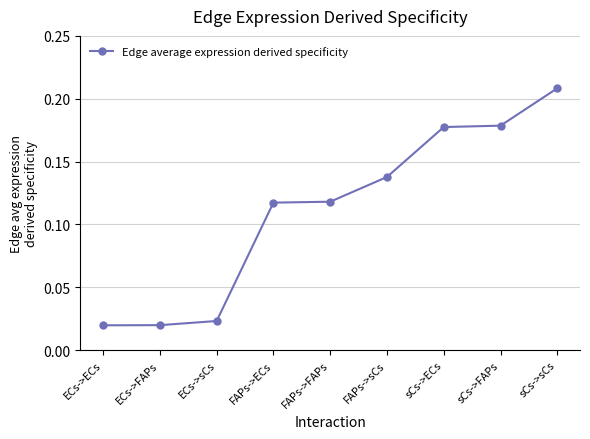

At which category does the chart reach its peak across all series?

sCs->sCs